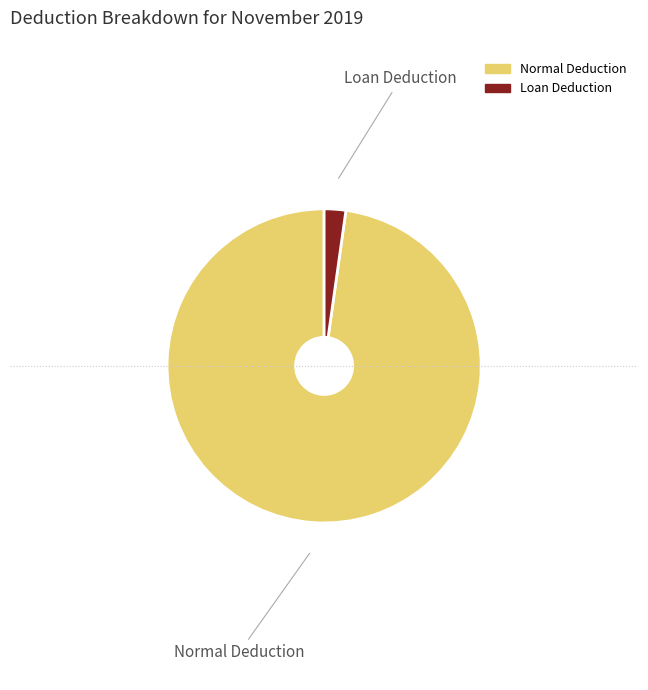

What is the smallest slice in the pie chart?

Loan Deduction